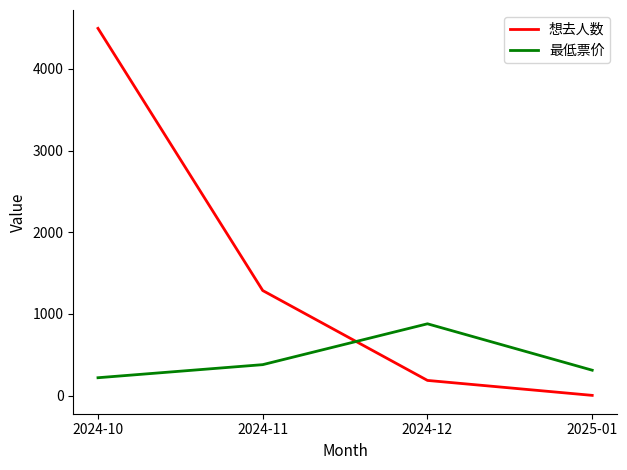

Reading left to right, extract all data points from this chart.

想去人数: 2024-10=4496	2024-11=1287	2024-12=187	2025-01=4
最低票价: 2024-10=220	2024-11=380	2024-12=880	2025-01=312